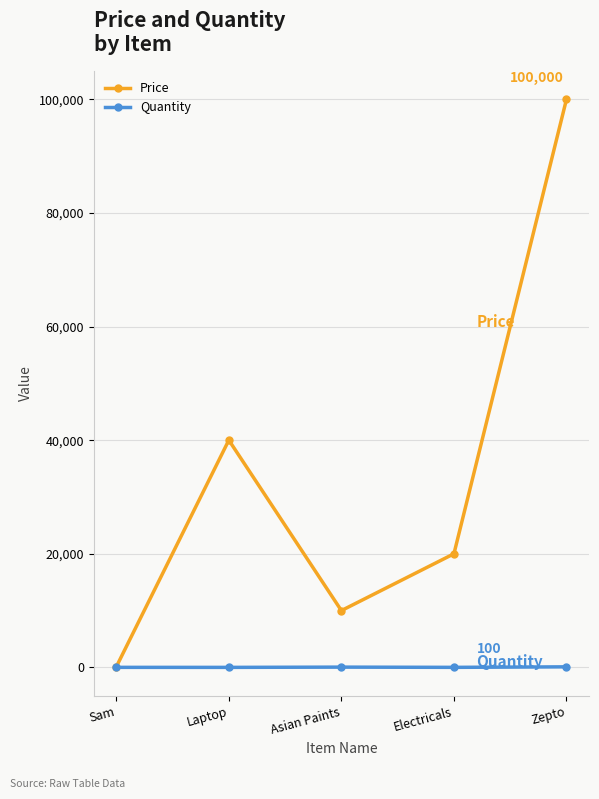

How many lines are shown in the chart?

2